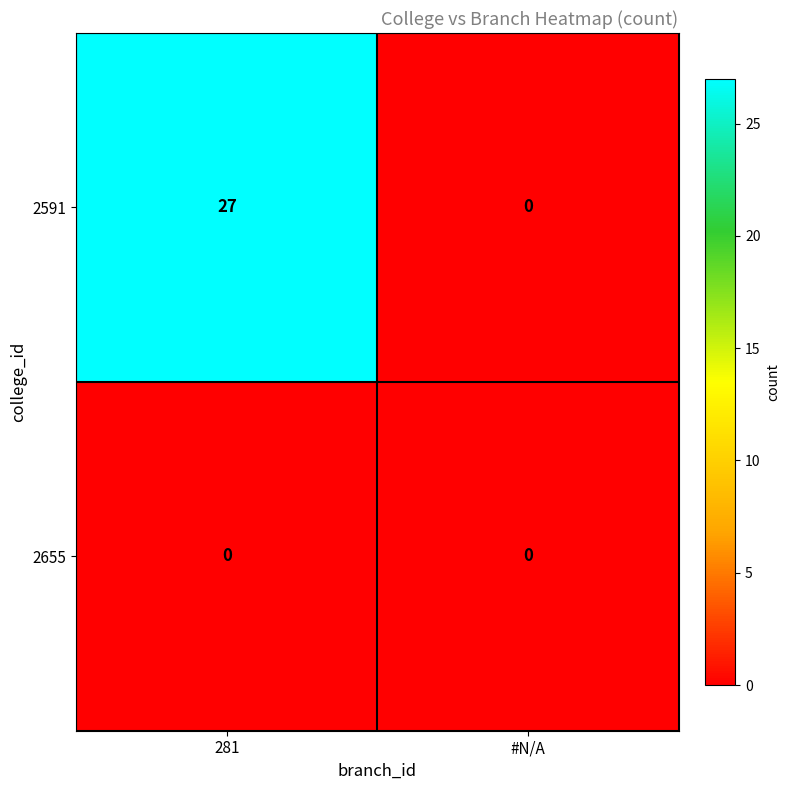

Count the number of categories in the chart.

2